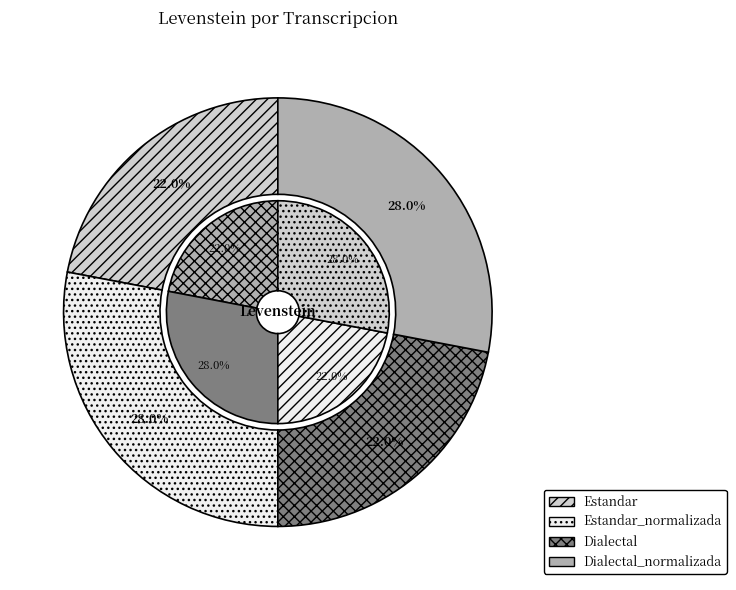

To the nearest percent, what portion does Dialectal represent?

22%